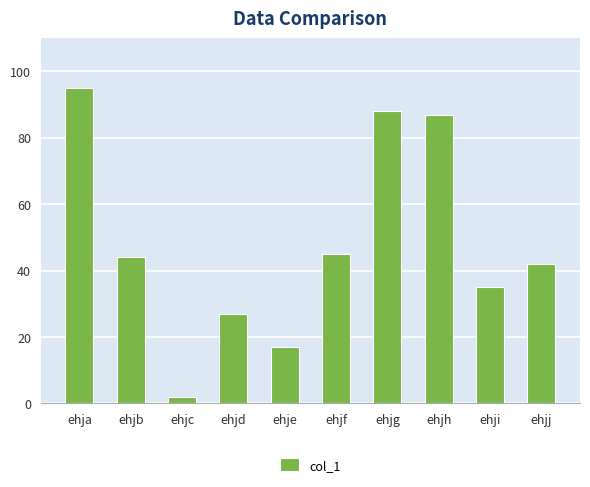

The chart shows a value of 42 at ehjj. True or false?

True